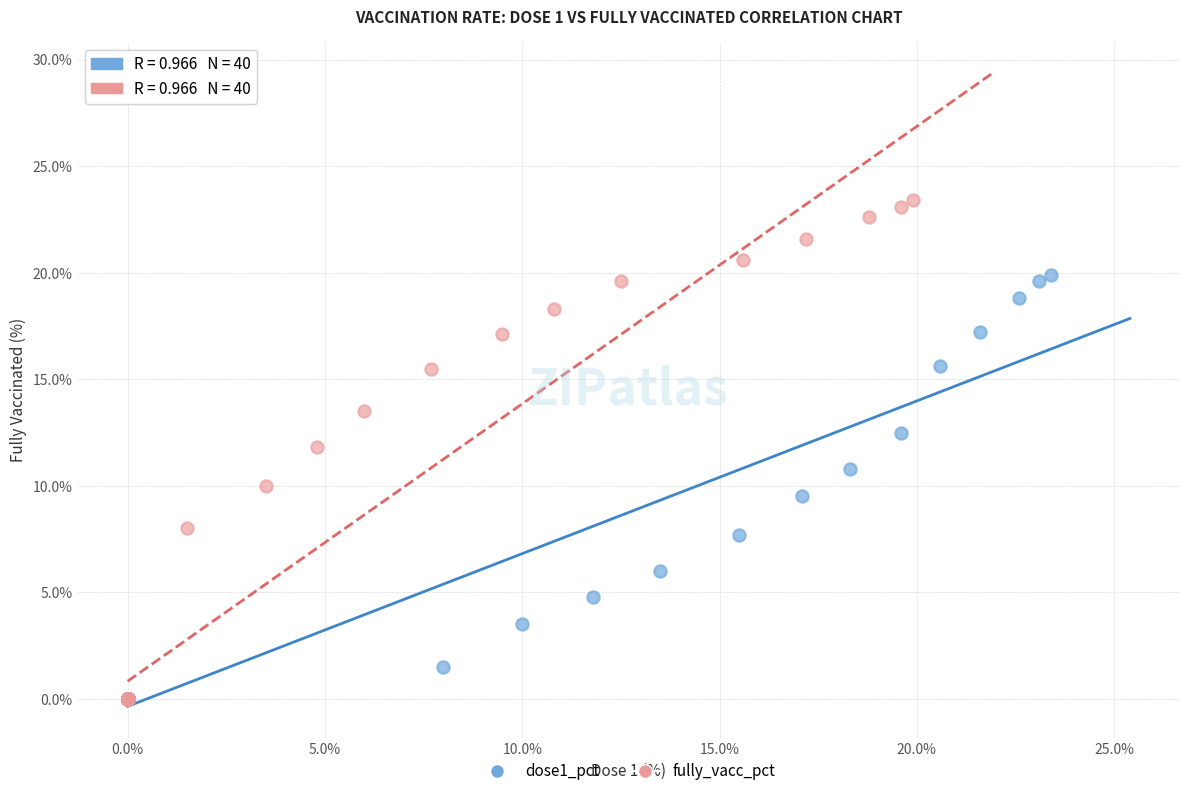

Which series reaches the maximum Y coordinate?

fully_vacc_pct